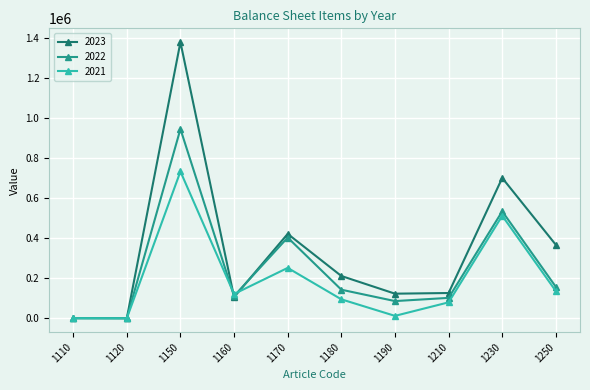

What is the lowest value of the 2021 series?

11.3